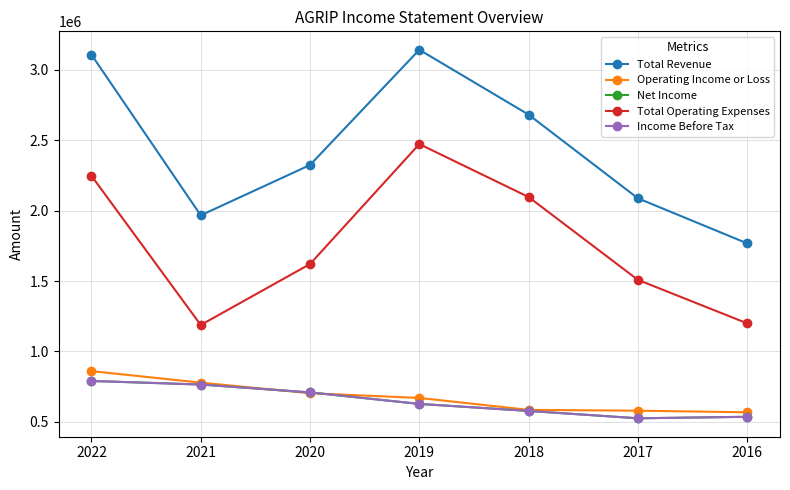

Which series has the largest range (max minus min)?

Total Revenue